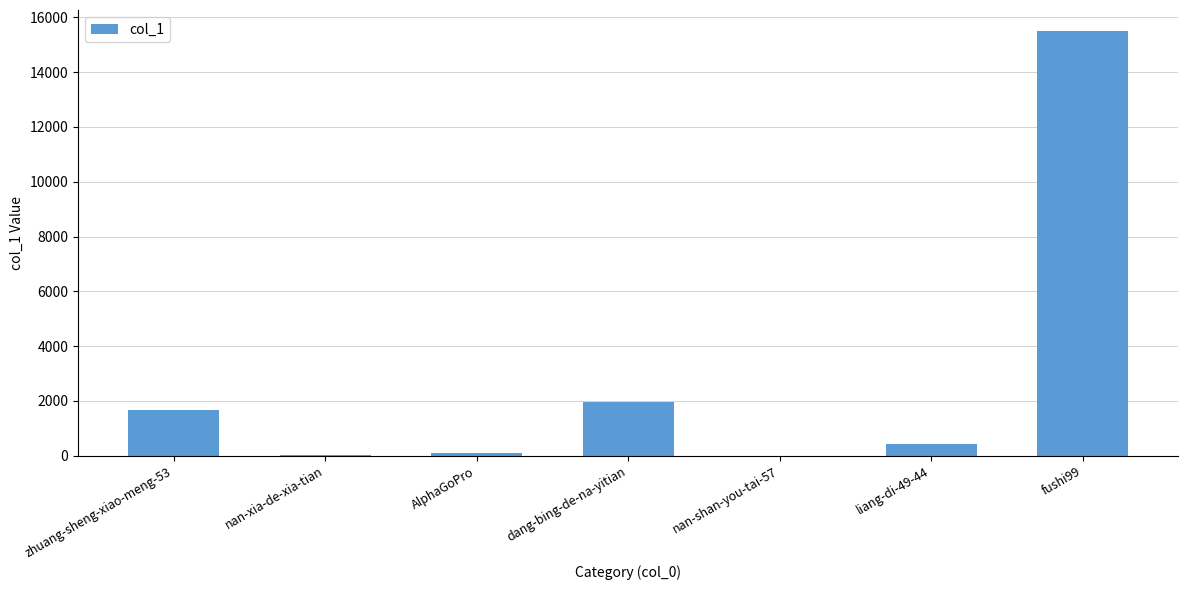

What is the greatest value displayed?

15496